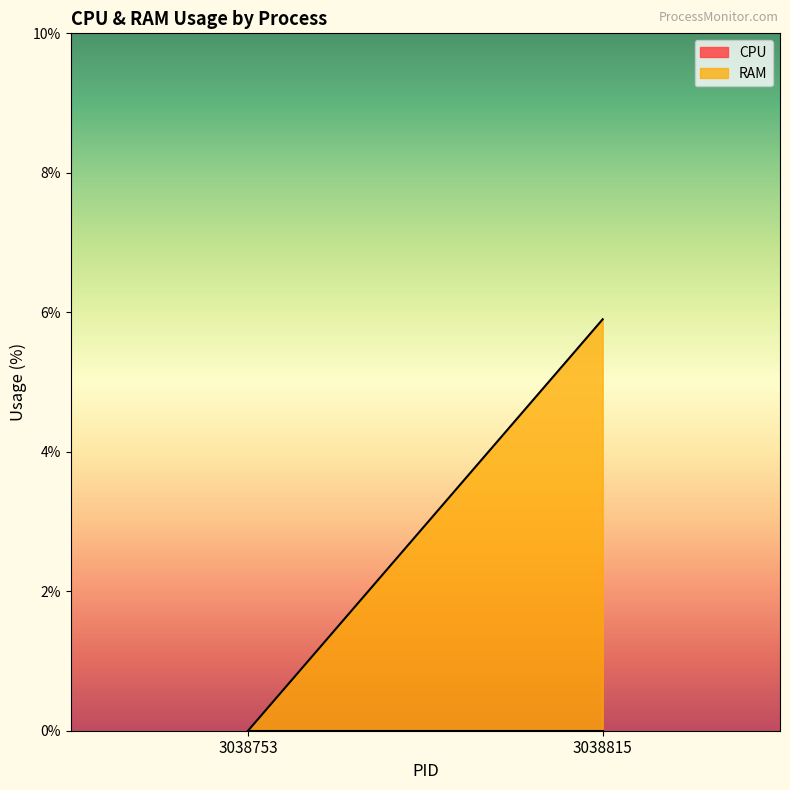

Is it true that RAM equals 10.0 at 3038815?

False